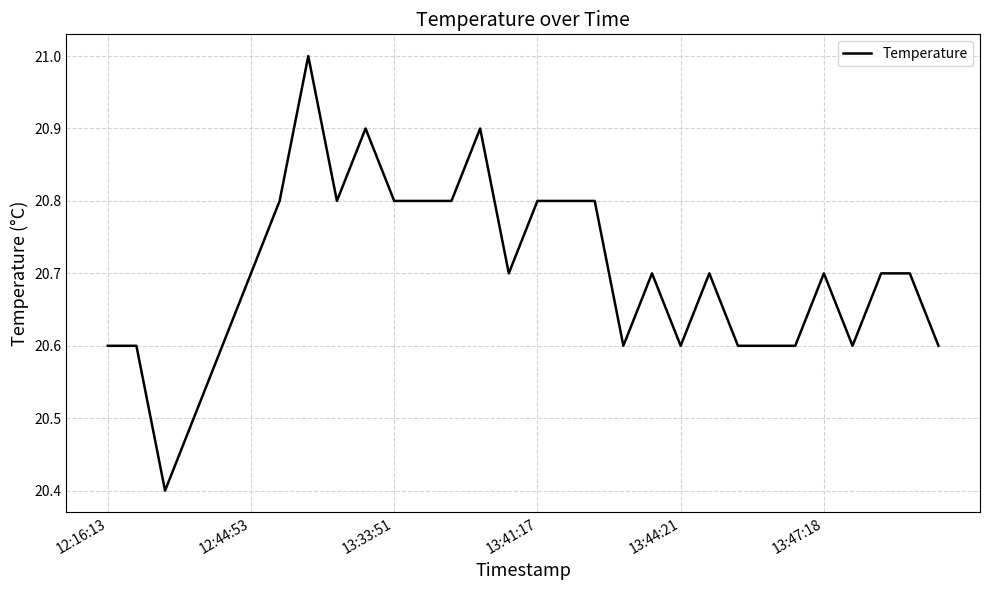

Is this an area chart (filled region under the line)?

No